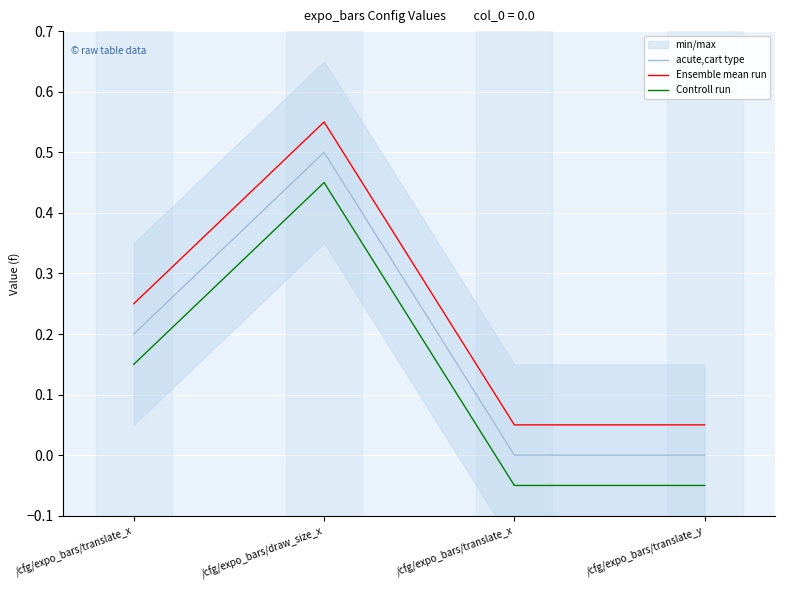

Reading left to right, list all the values displayed in this chart.

acute,cart type: /cfg/expo_bars/translate_x=0.2	/cfg/expo_bars/draw_size_x=0.5	/cfg/expo_bars/translate_x=0.0	/cfg/expo_bars/translate_y=0.0
Ensemble mean run: /cfg/expo_bars/translate_x=0.2	/cfg/expo_bars/draw_size_x=0.6	/cfg/expo_bars/translate_x=0.1	/cfg/expo_bars/translate_y=0.1
Controll run: /cfg/expo_bars/translate_x=0.2	/cfg/expo_bars/draw_size_x=0.5	/cfg/expo_bars/translate_x=-0.1	/cfg/expo_bars/translate_y=-0.1